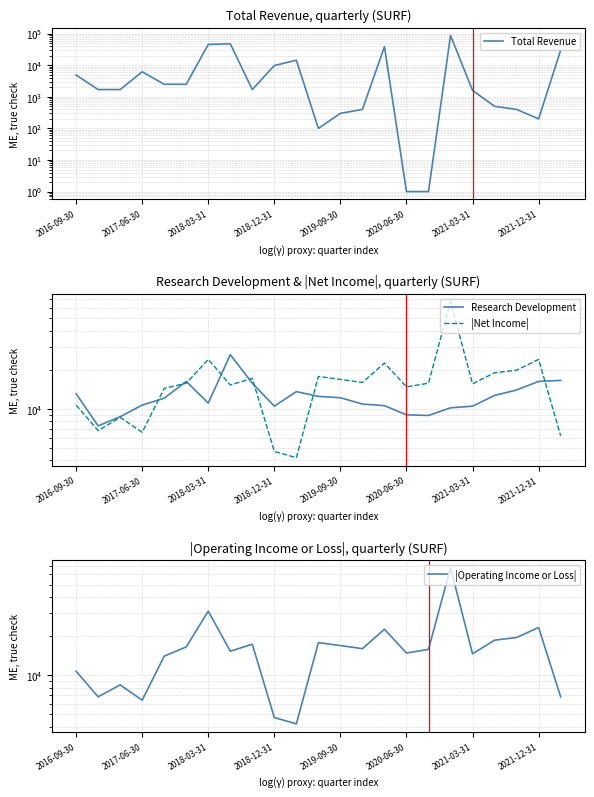

What is the value of the Research Development point at the 13th from the left?

12200